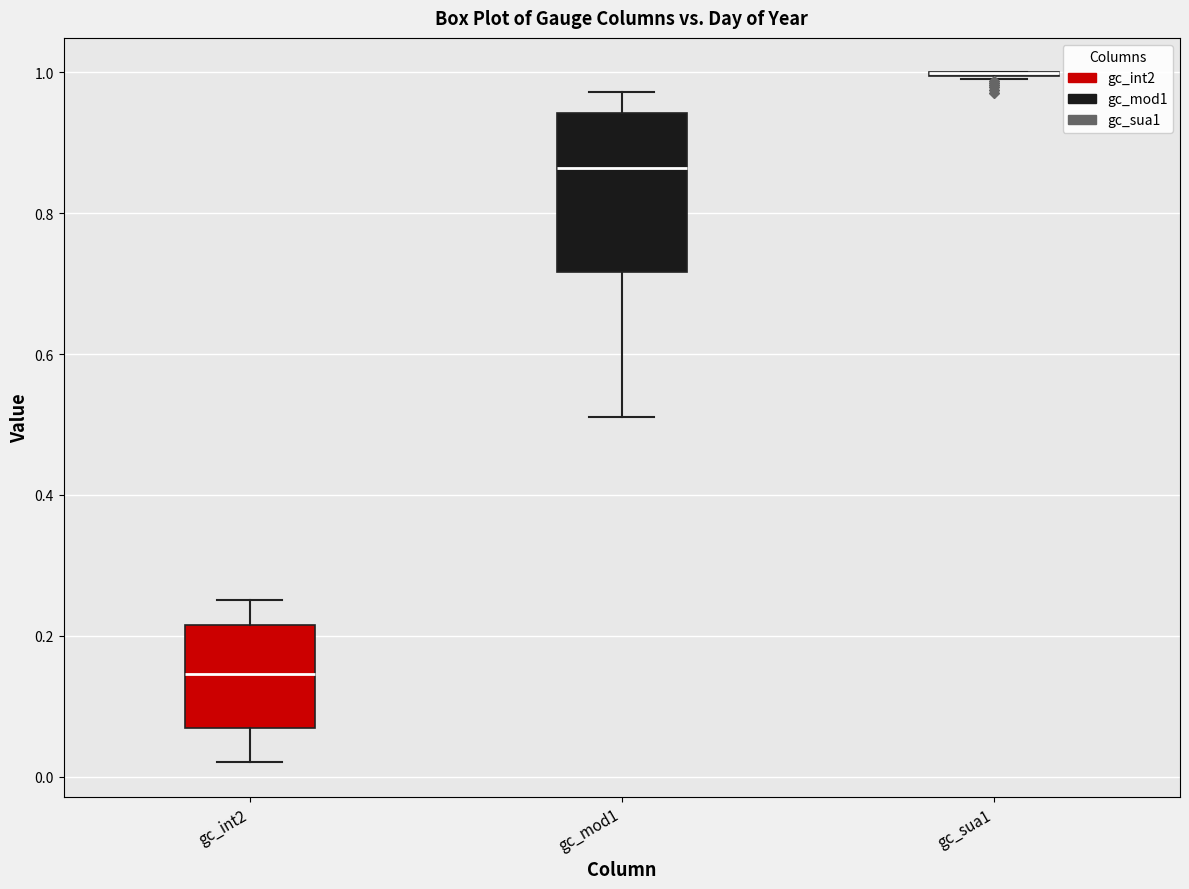

Comparing the boxes themselves (not the whiskers), which one is the tallest?

gc_mod1